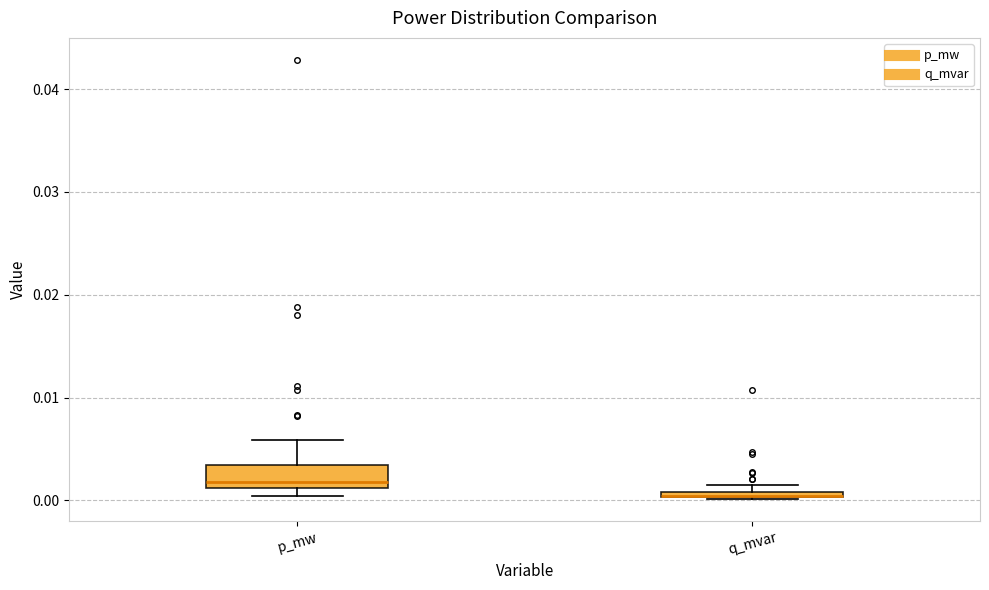

Where is the lower edge of the box for p_mw on the y-axis? The values are not printed on the chart, so give them approximately, as read against the axis.

0.001